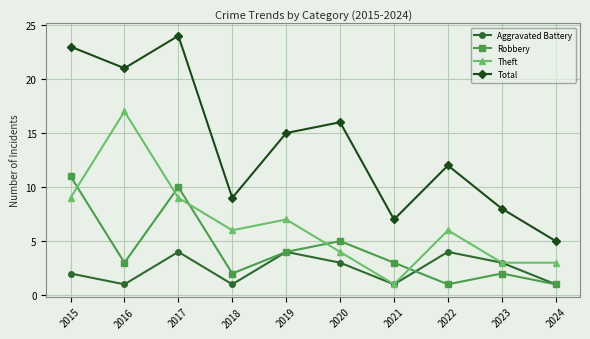

What is the total value across all series at 2023?

16